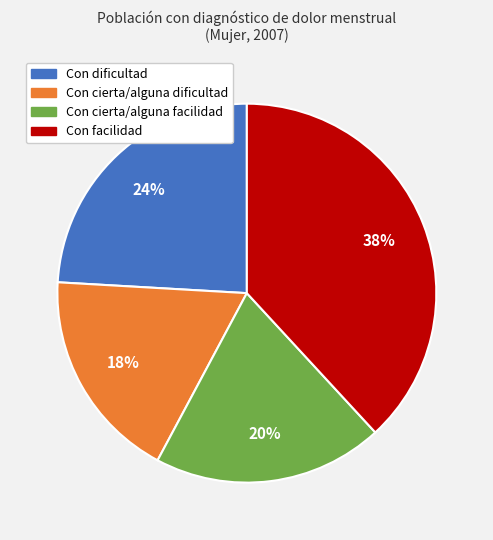

Which category has the biggest portion of the pie?

Con facilidad